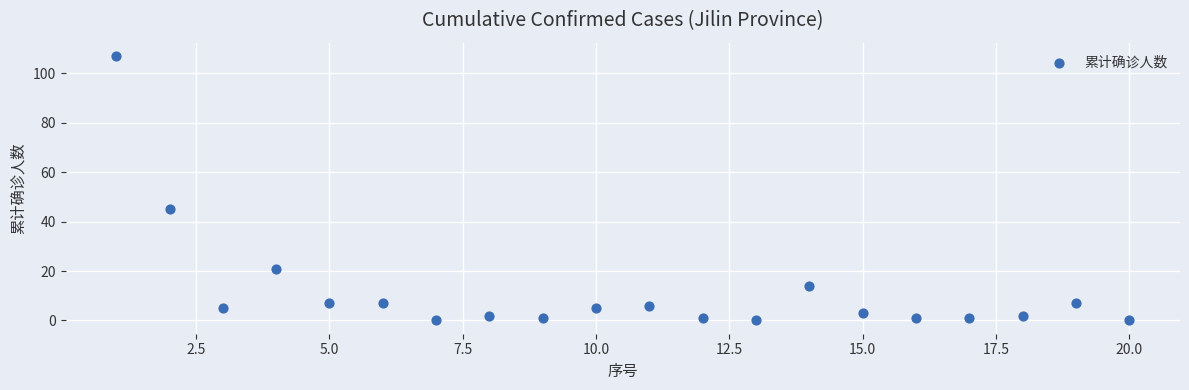

What Y value in the scatter plot is closest to 53?

45